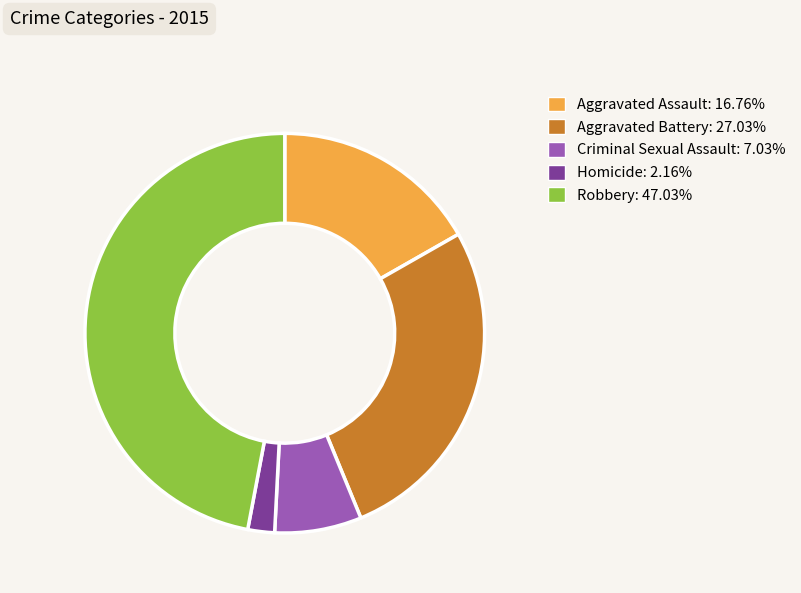

Is it true that Aggravated Assault is 17% of the pie?

True